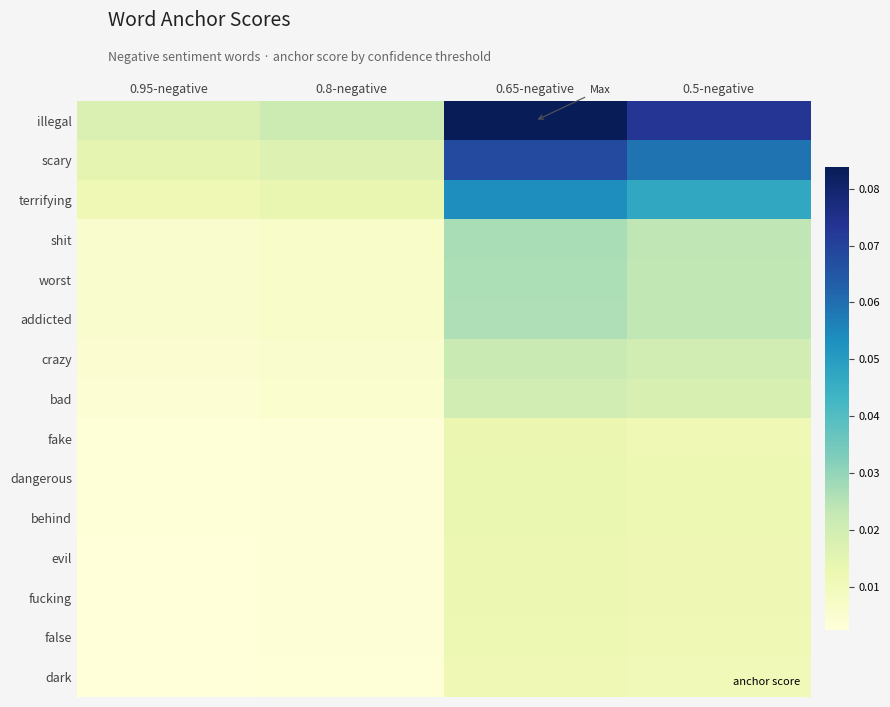

How many categories are shown in the chart?

4